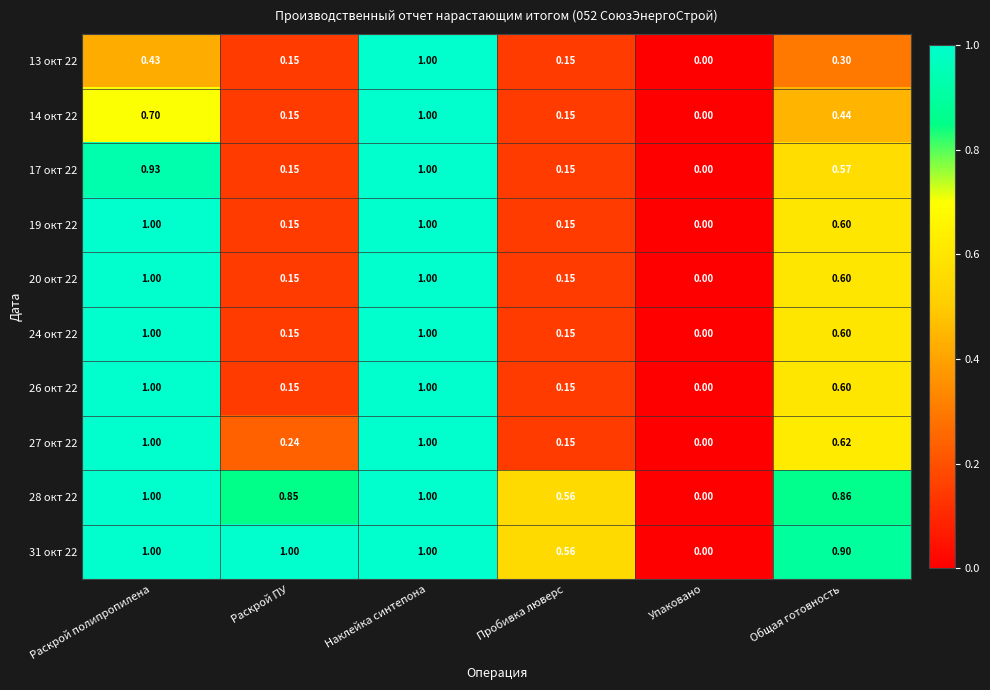

At which label is 24 окт 22 closest to 0?

Упаковано